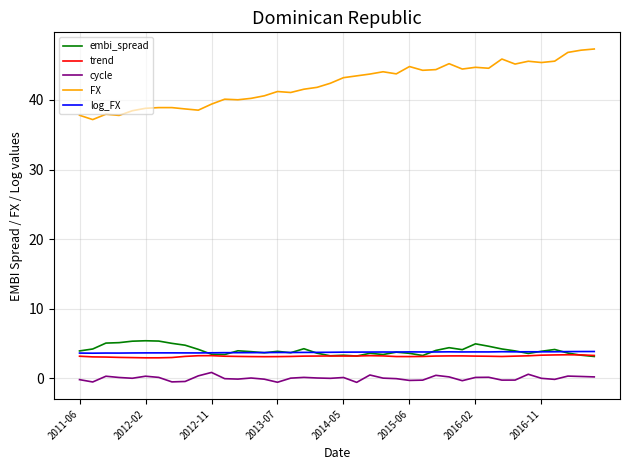

True or false: embi_spread and cycle intersect in this chart.

False